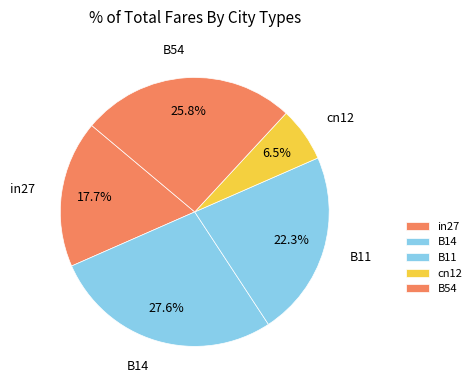

Which category has the smallest portion of the pie?

cn12